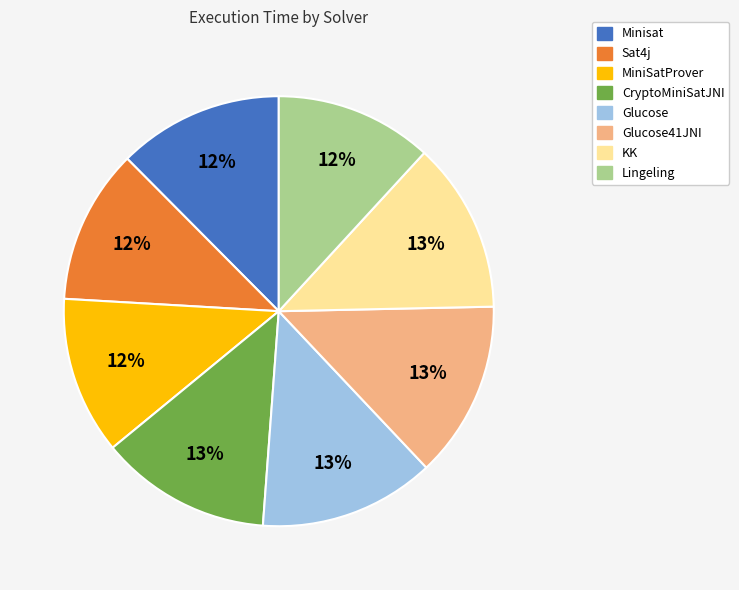

How many slices are in this pie chart?

8